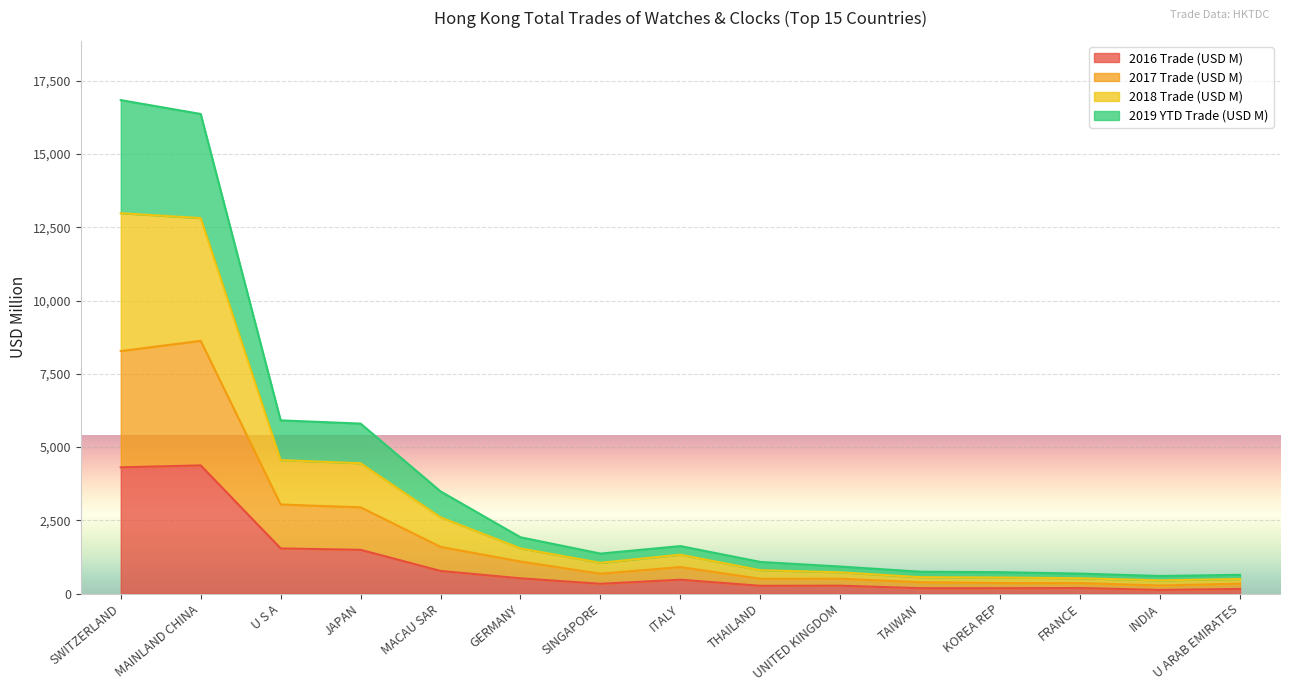

Where is 2018 Trade (USD M) nearest to the value 8721?

U S A